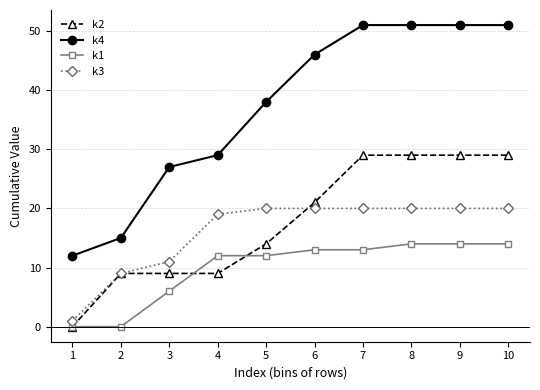

List the series in order of their peak value, lowest first.

k1, k3, k2, k4